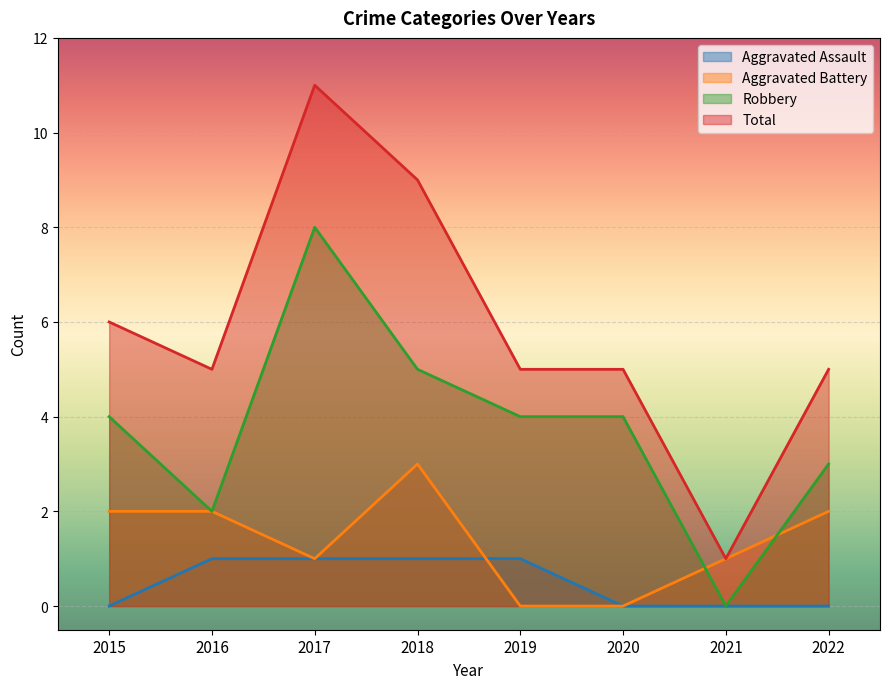

Where does the Aggravated Battery series first go above 2?

2018